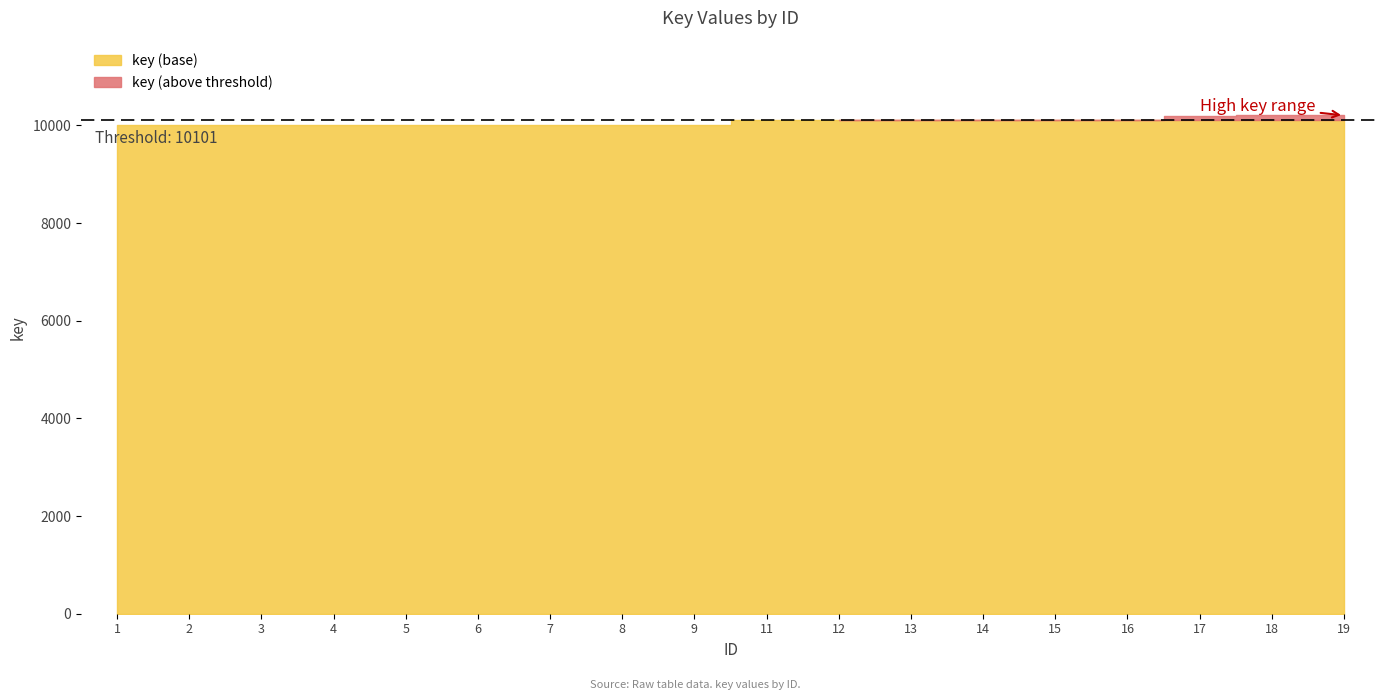

Between 5 and 13, which is larger?

13